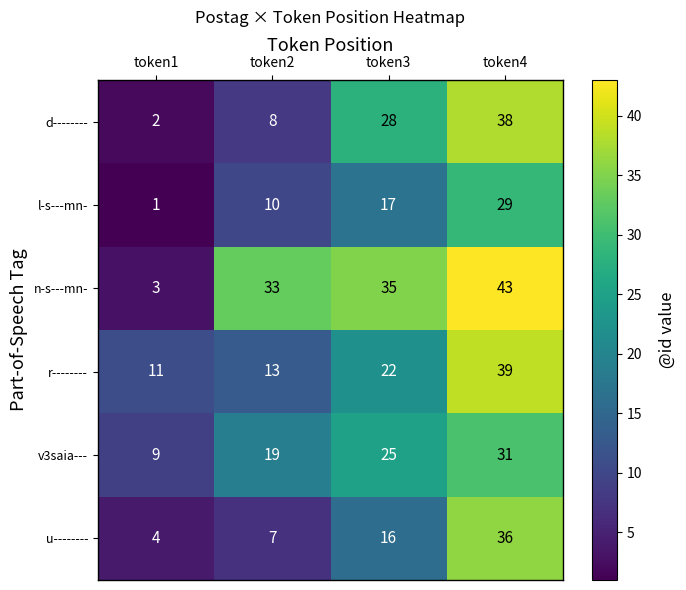

Which label corresponds to the smallest value in the chart?

token1